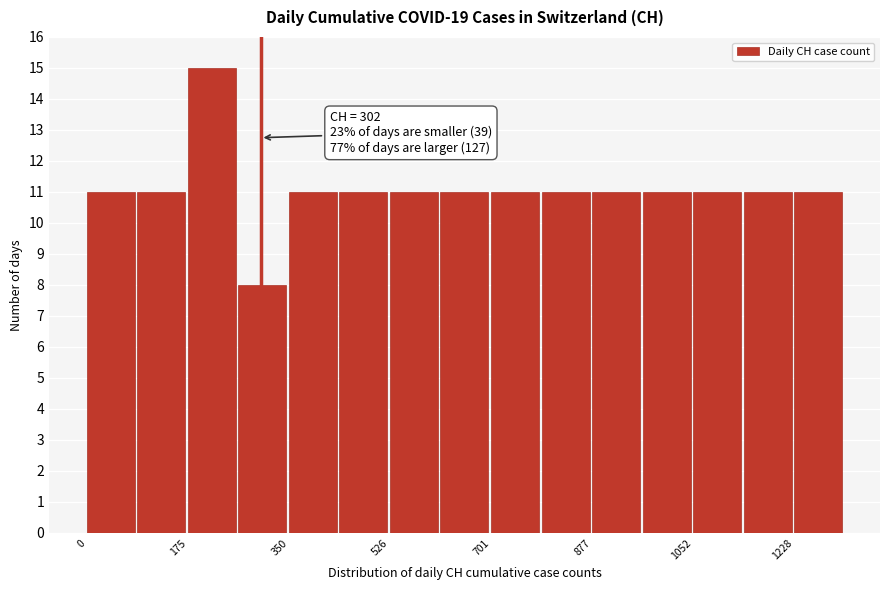

Which range on the x-axis has the tallest bar?

180 to 260